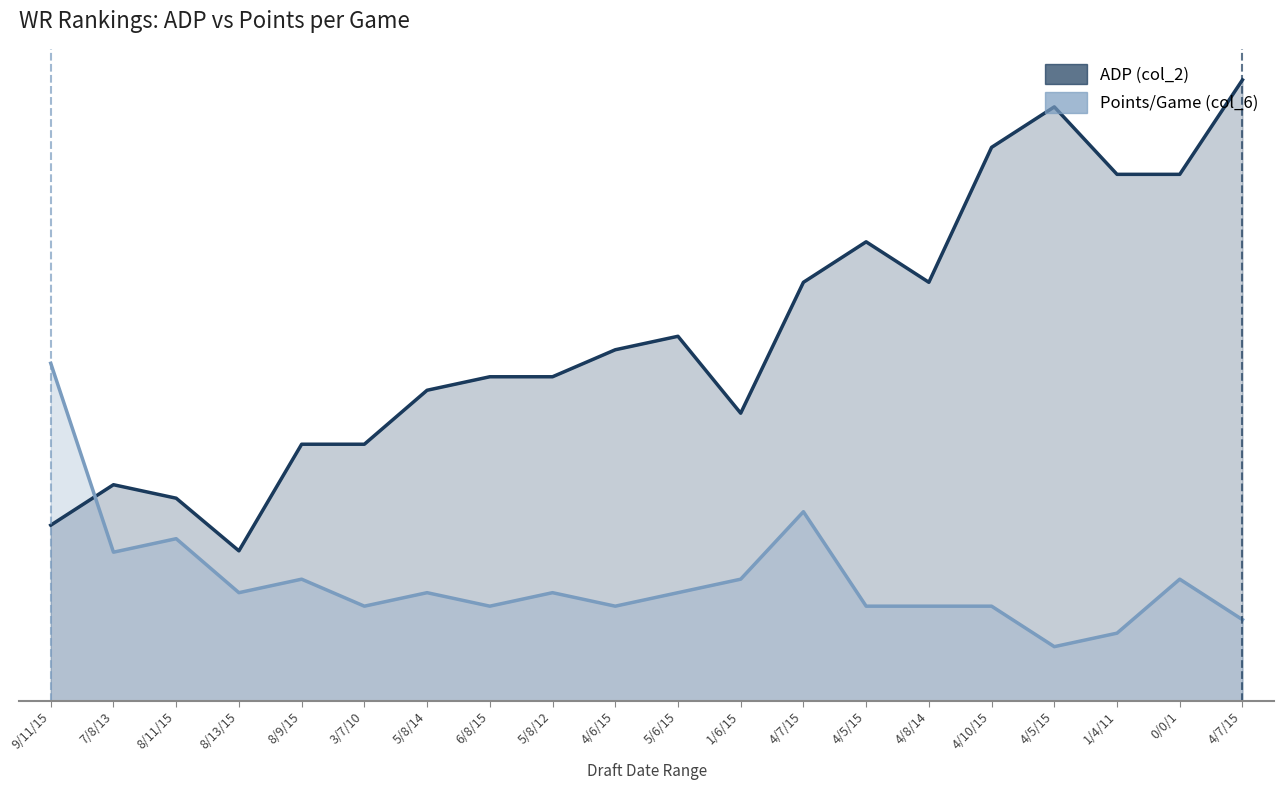

At which category is the sum across all series the highest?

4/7/15